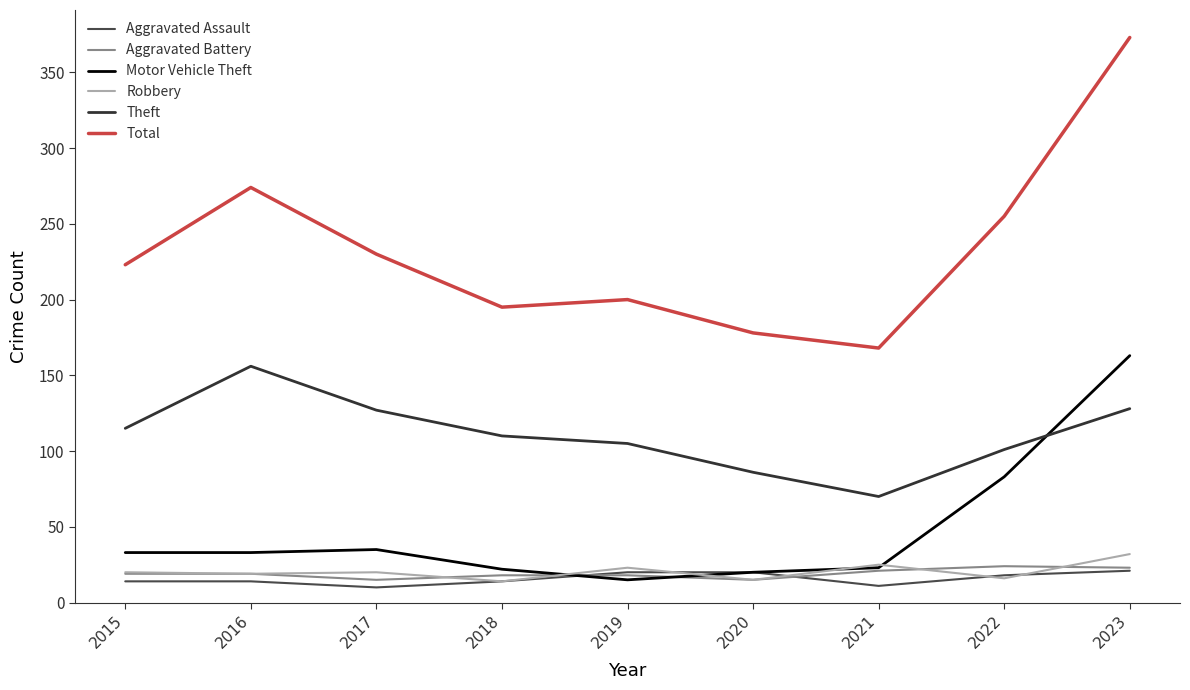

The value of Aggravated Assault at 2015 is 6. True or false?

False